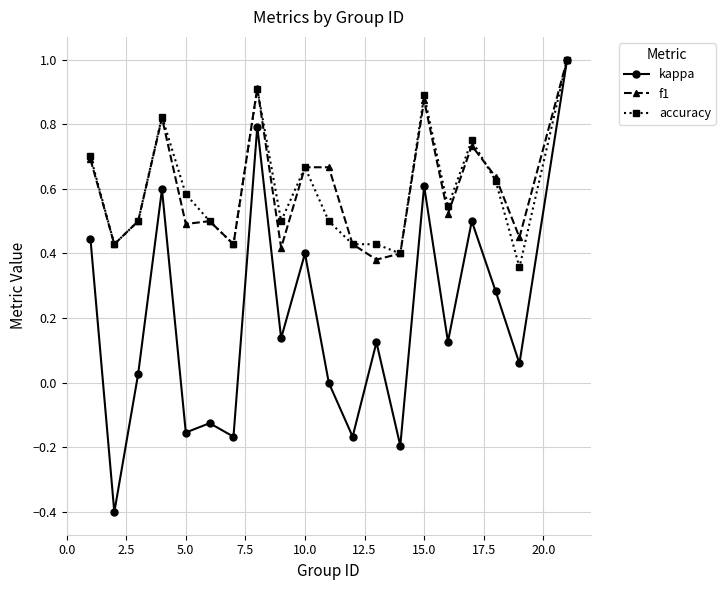

True or false: accuracy has more than 0 points higher than both neighbors.

True